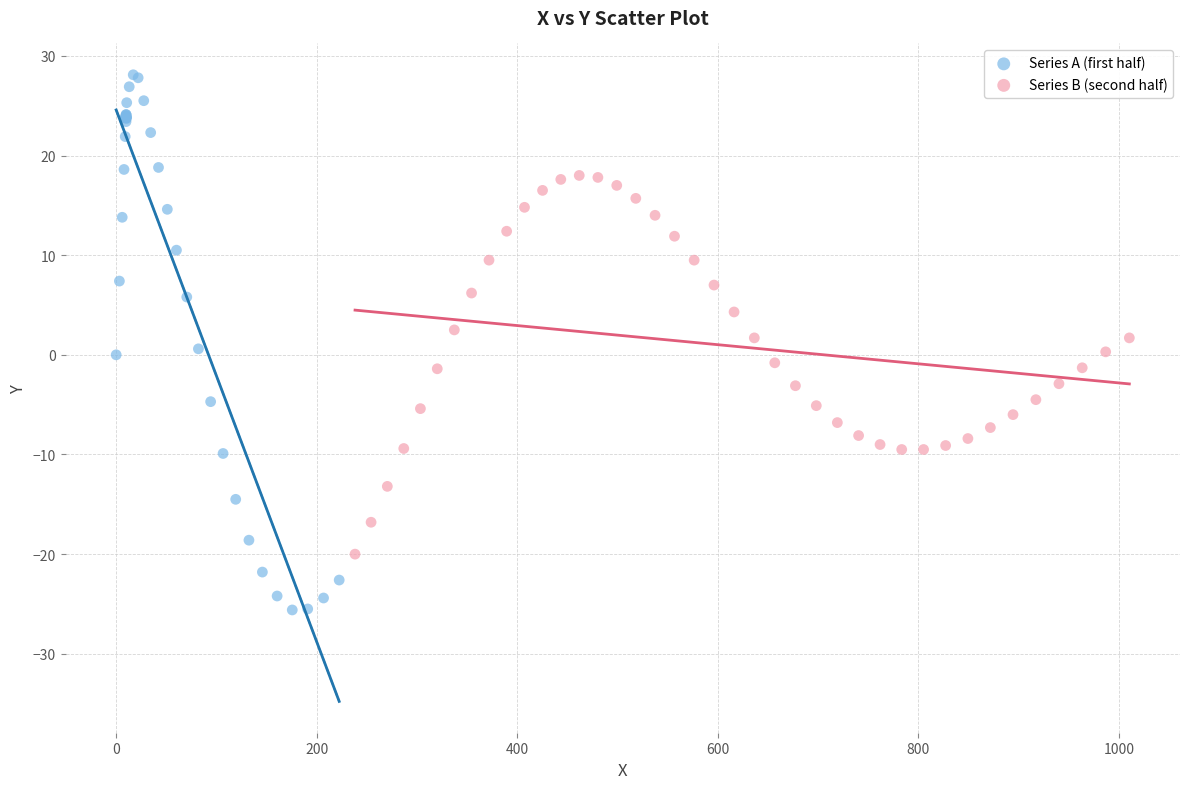

Which series reaches the minimum Y coordinate?

Series A (first half)